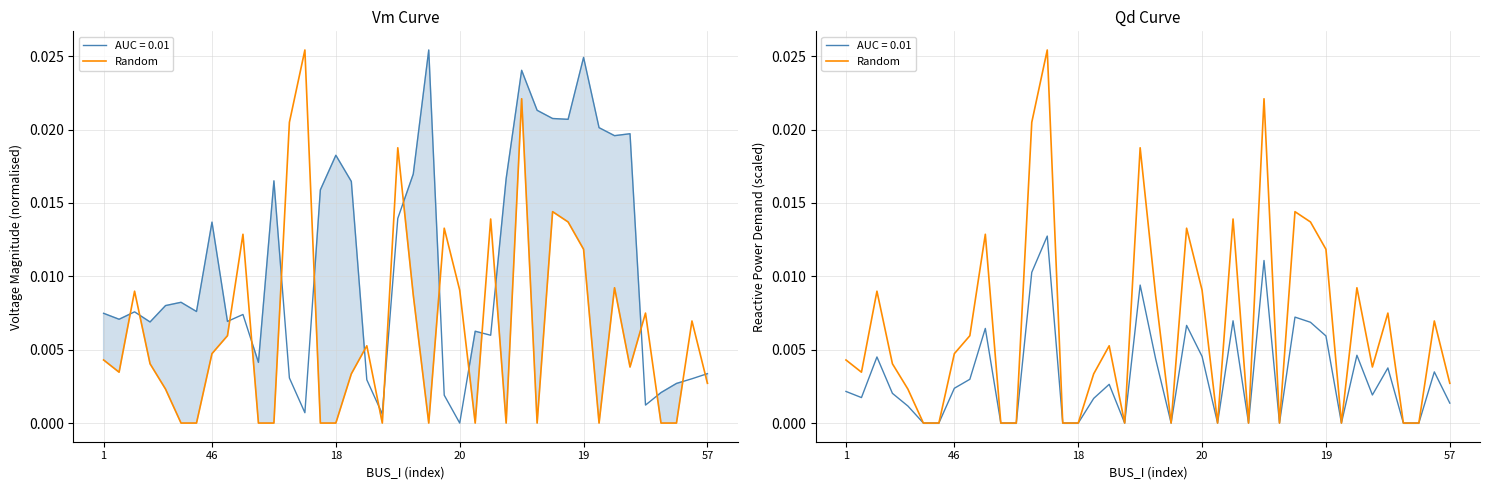

How many values are above zero?

26